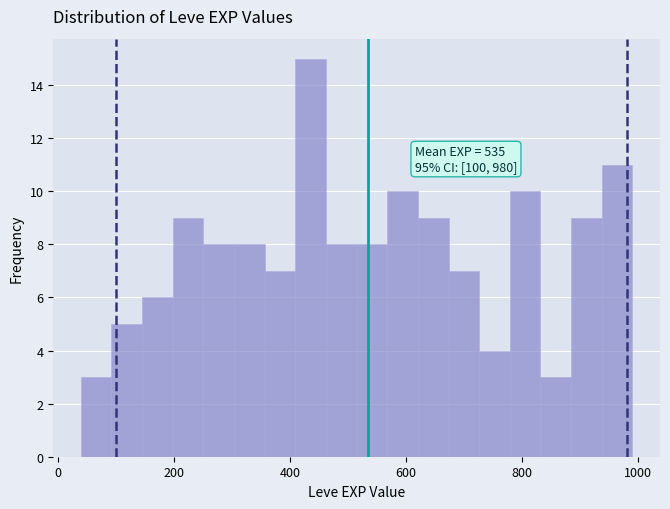

Around what value on the x-axis is the tallest bar? Give the approximate position of its centre, as read against the axis.

440